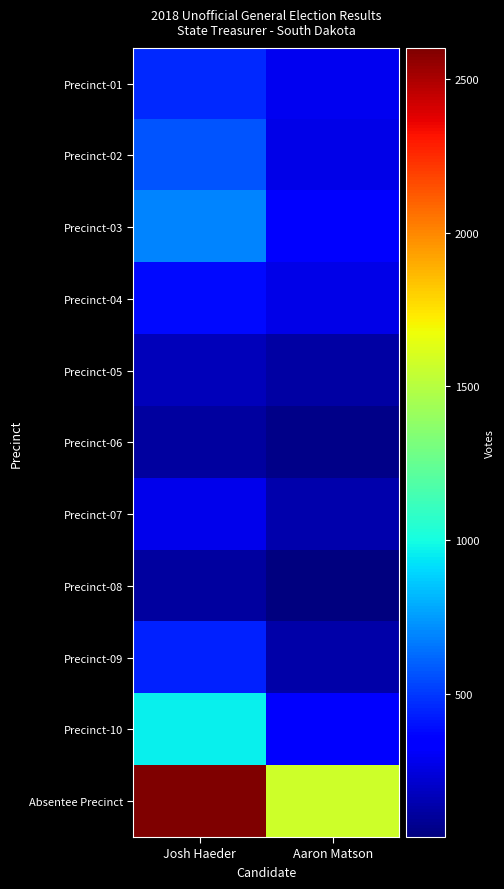

Reading left to right, extract all data points from this chart.

Precinct-01: Josh Haeder=461	Aaron Matson=287
Precinct-02: Josh Haeder=573	Aaron Matson=272
Precinct-03: Josh Haeder=688	Aaron Matson=340
Precinct-04: Josh Haeder=384	Aaron Matson=268
Precinct-05: Josh Haeder=171	Aaron Matson=122
Precinct-06: Josh Haeder=106	Aaron Matson=58
Precinct-07: Josh Haeder=281	Aaron Matson=143
Precinct-08: Josh Haeder=104	Aaron Matson=33
Precinct-09: Josh Haeder=437	Aaron Matson=127
Precinct-10: Josh Haeder=960	Aaron Matson=333
Absentee Precinct: Josh Haeder=2601	Aaron Matson=1571